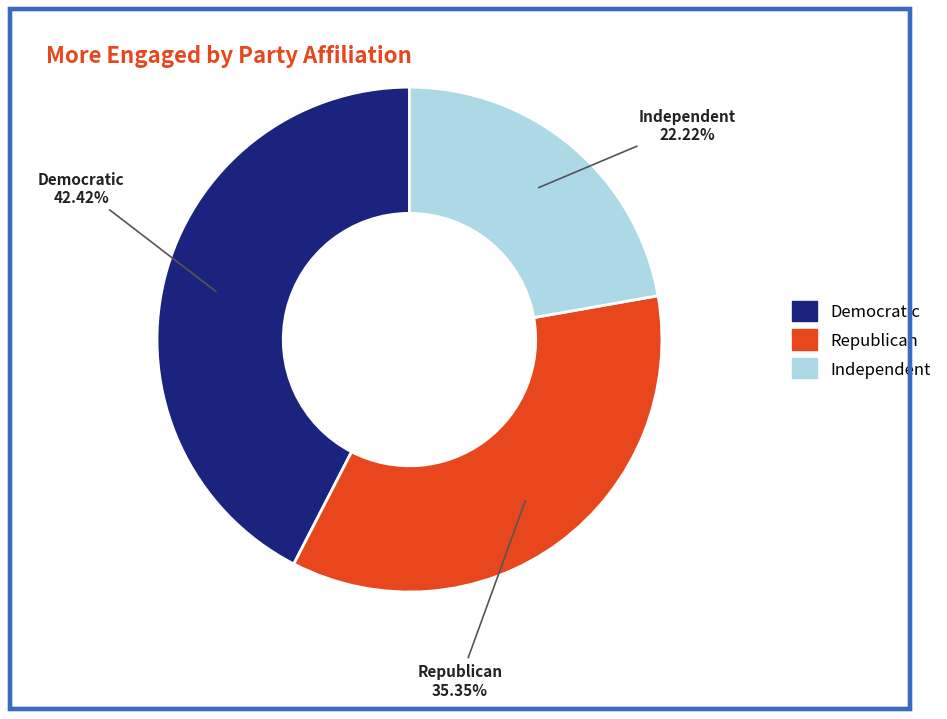

What percentage is the Republican slice, to the nearest percent?

35%